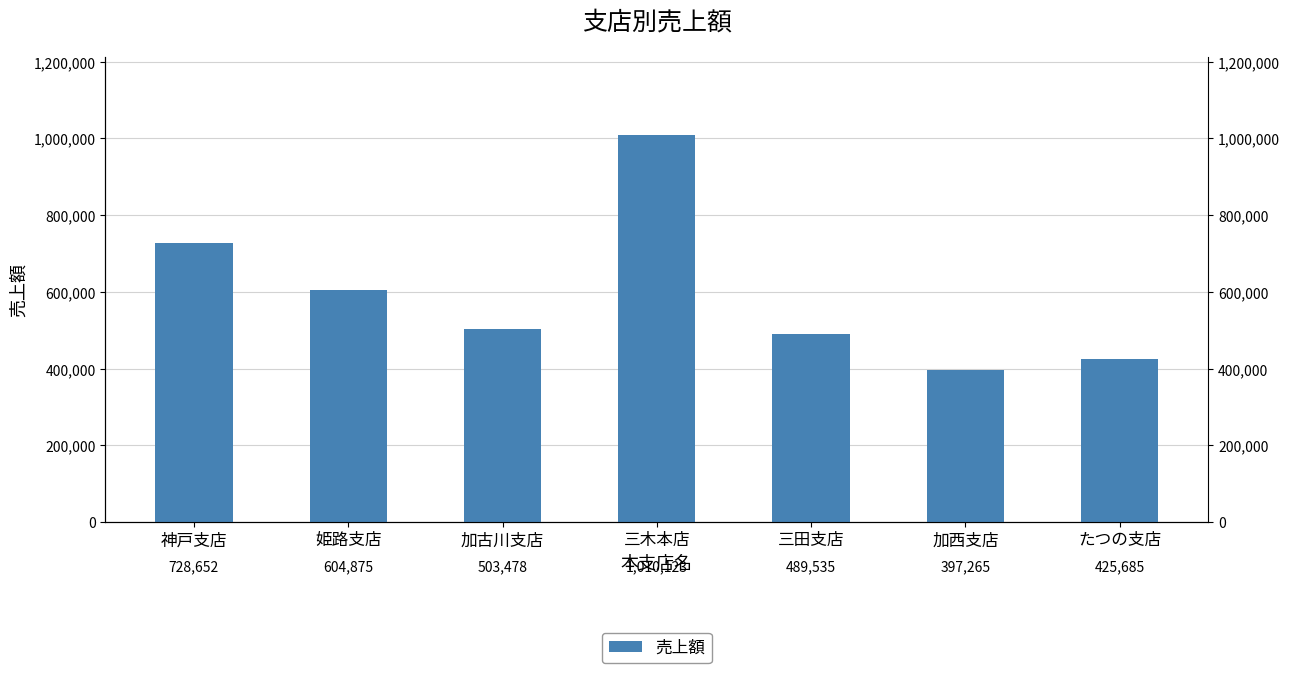

What is the difference between the maximum and minimum values?

612858